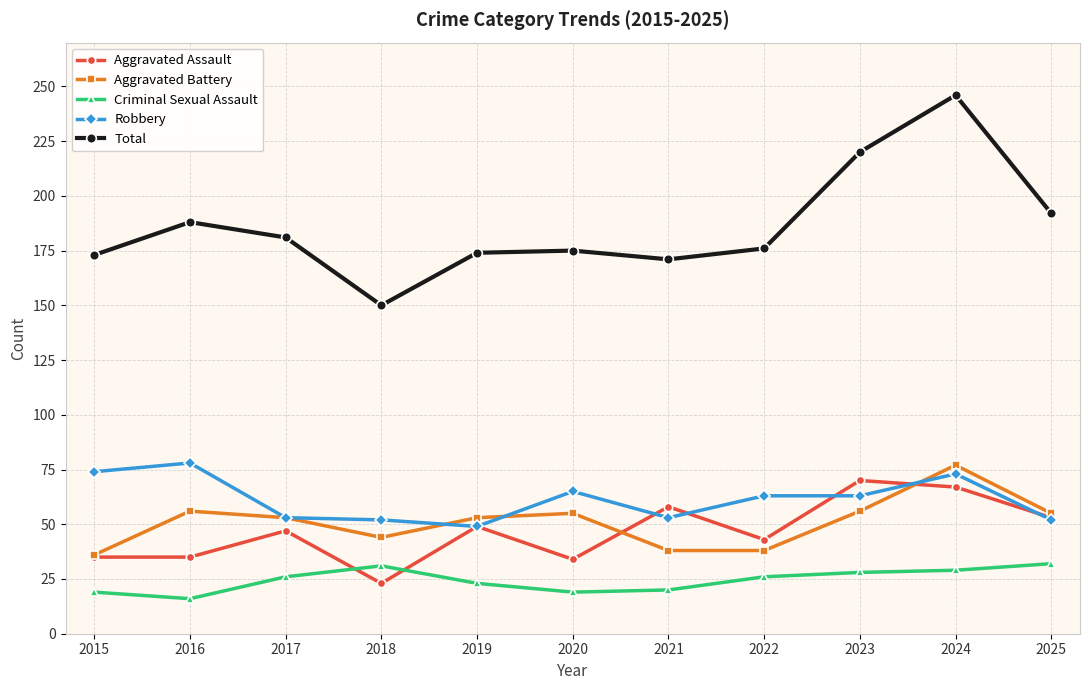

Does the chart have visible grid lines?

Yes